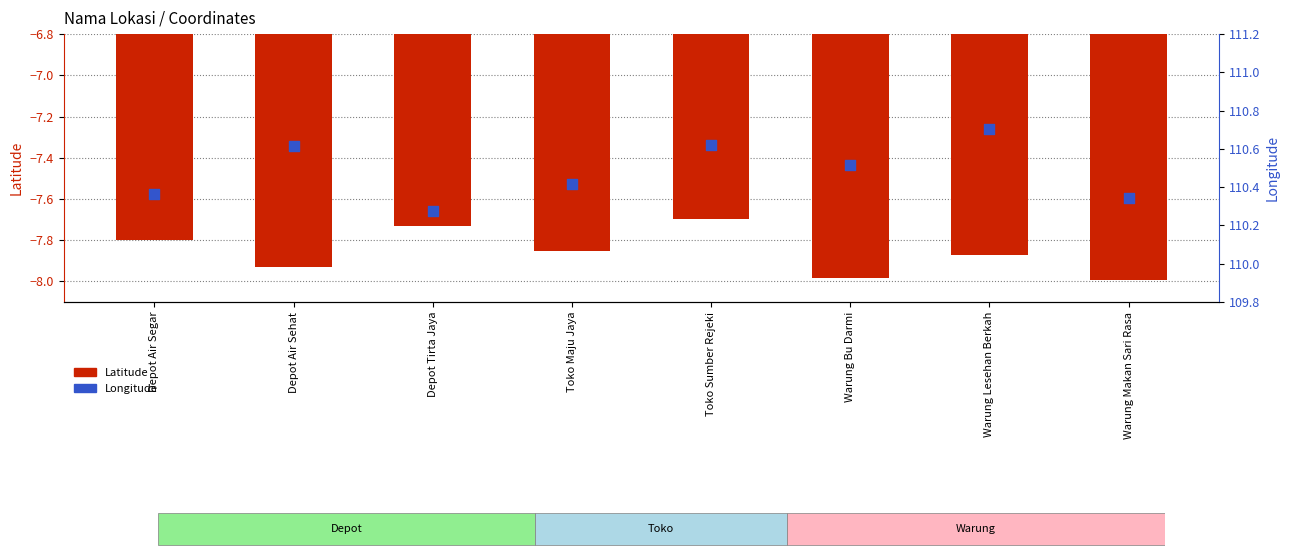

Which series reaches the minimum Y coordinate?

Latitude